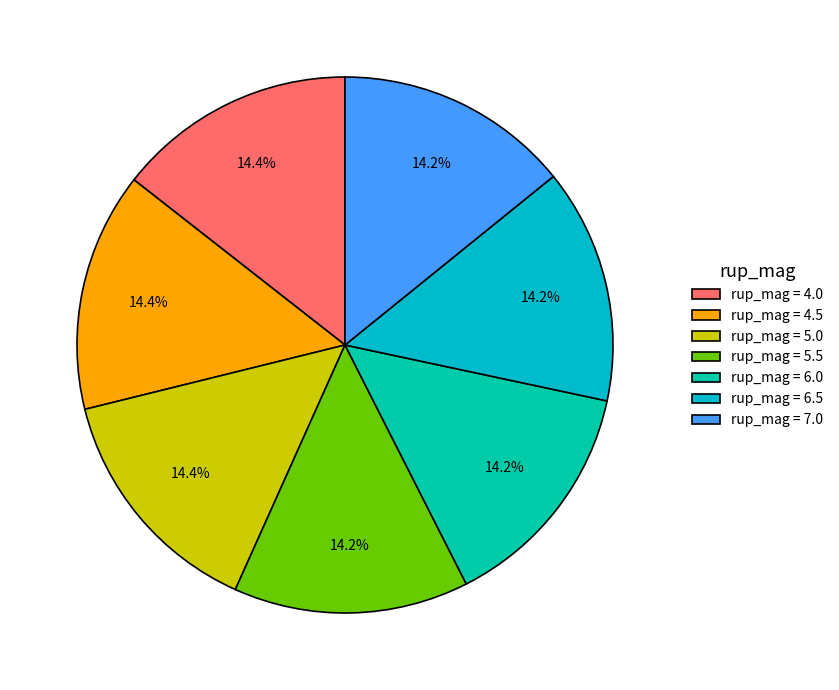

How many segments does this pie chart have?

7